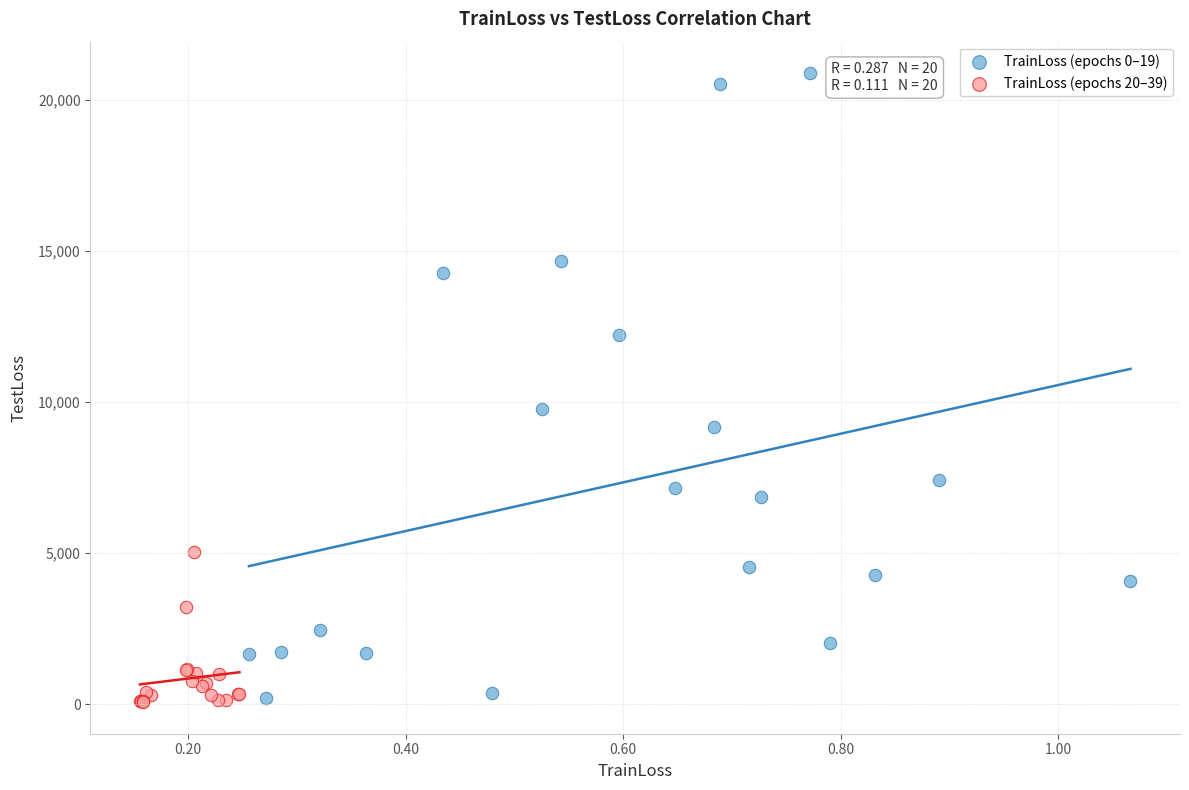

Which series has the largest Y range (max minus min)?

TrainLoss (epochs 0–19)